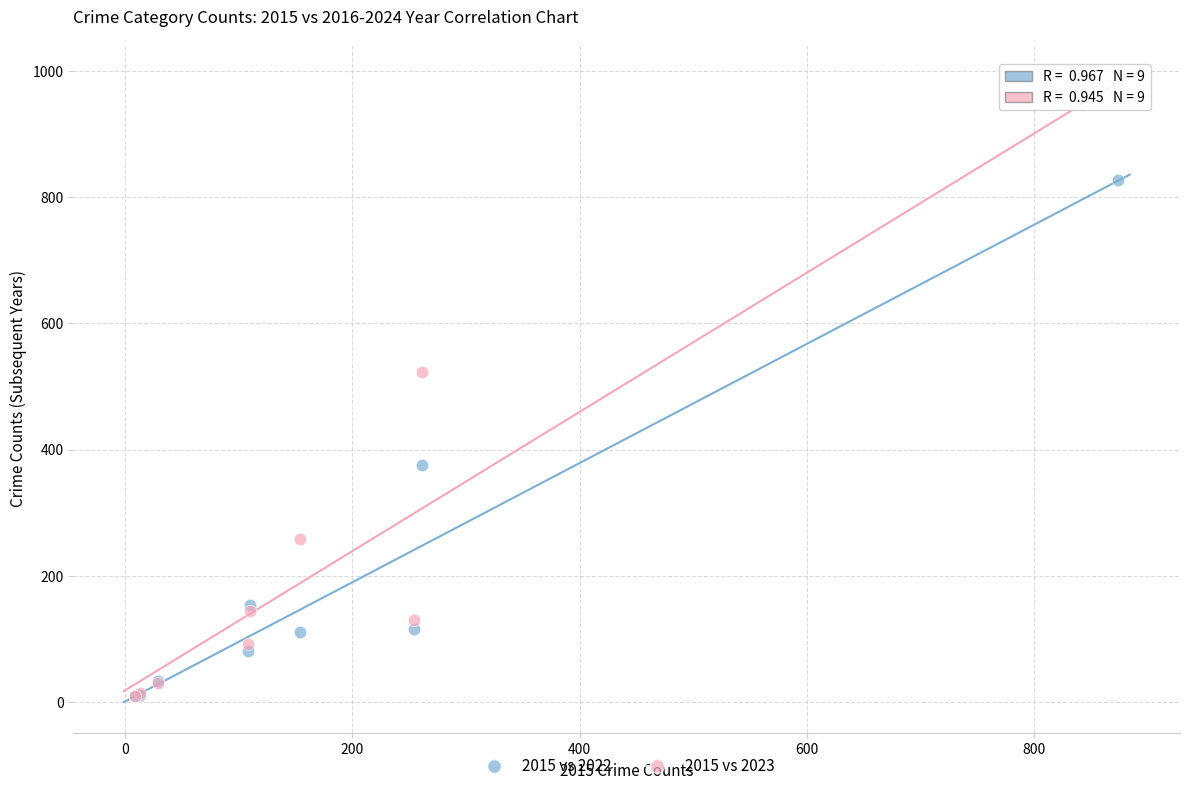

Which series has the widest spread of Y values?

2015 vs 2023